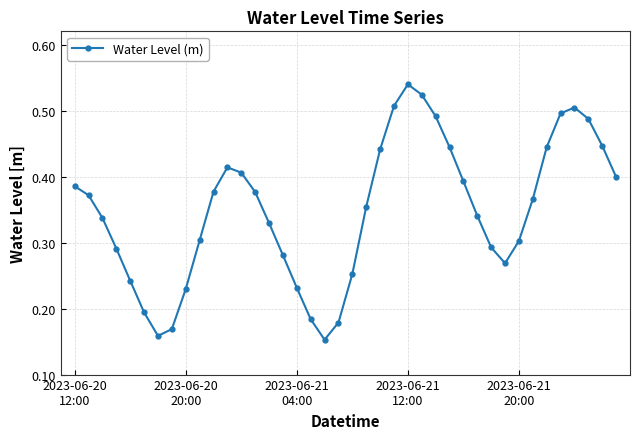

What is the sum of all values?

13.9